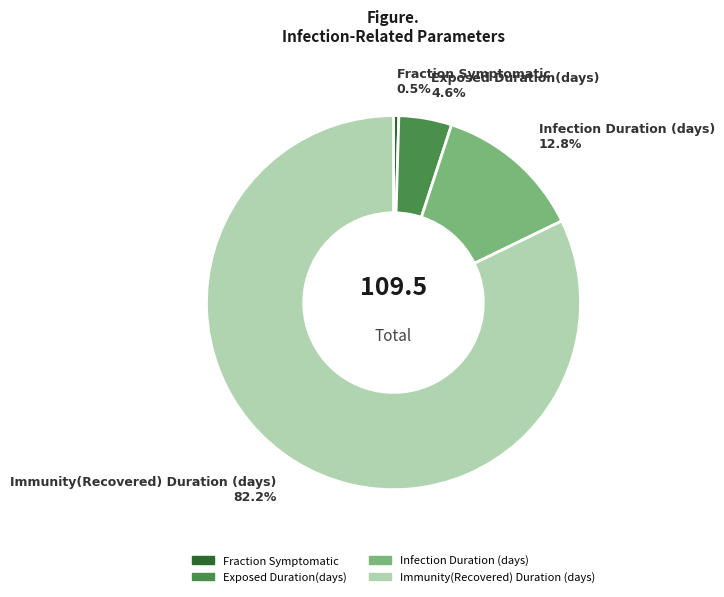

How many segments does this pie chart have?

4